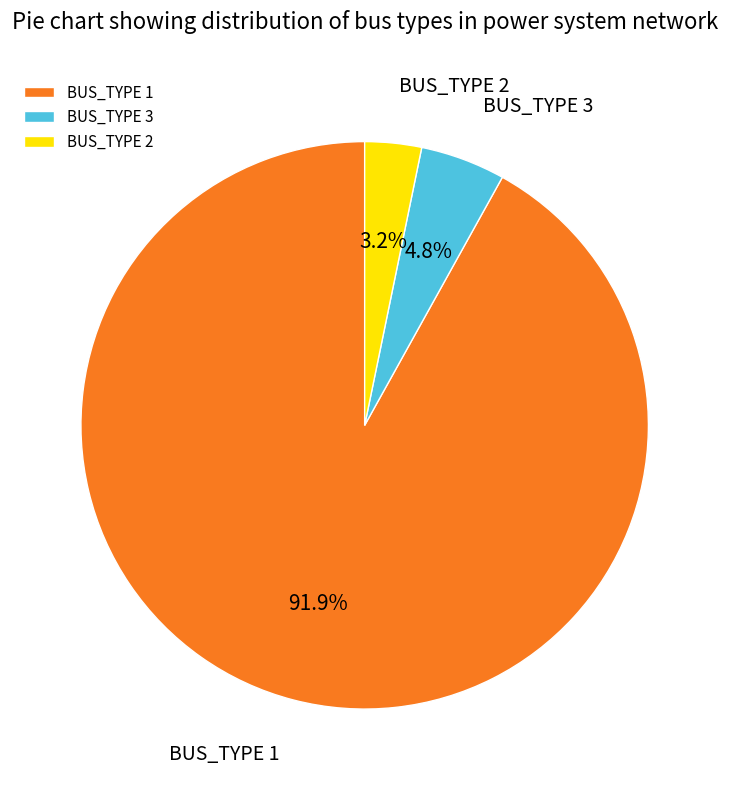

Count the number of slices in the pie.

3